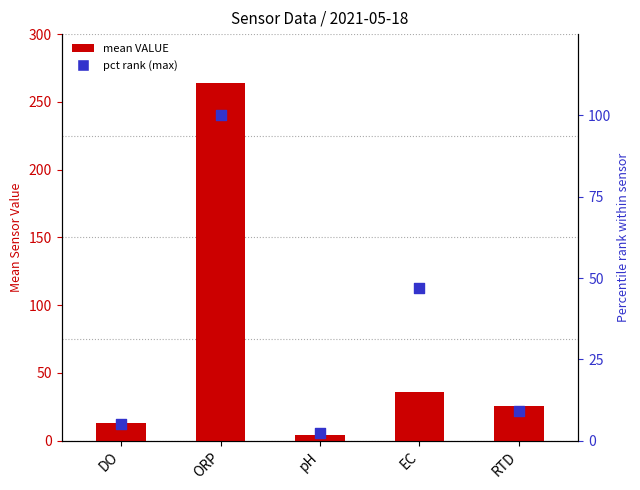

What are all the series names shown in the legend?

mean VALUE, pct rank (max)